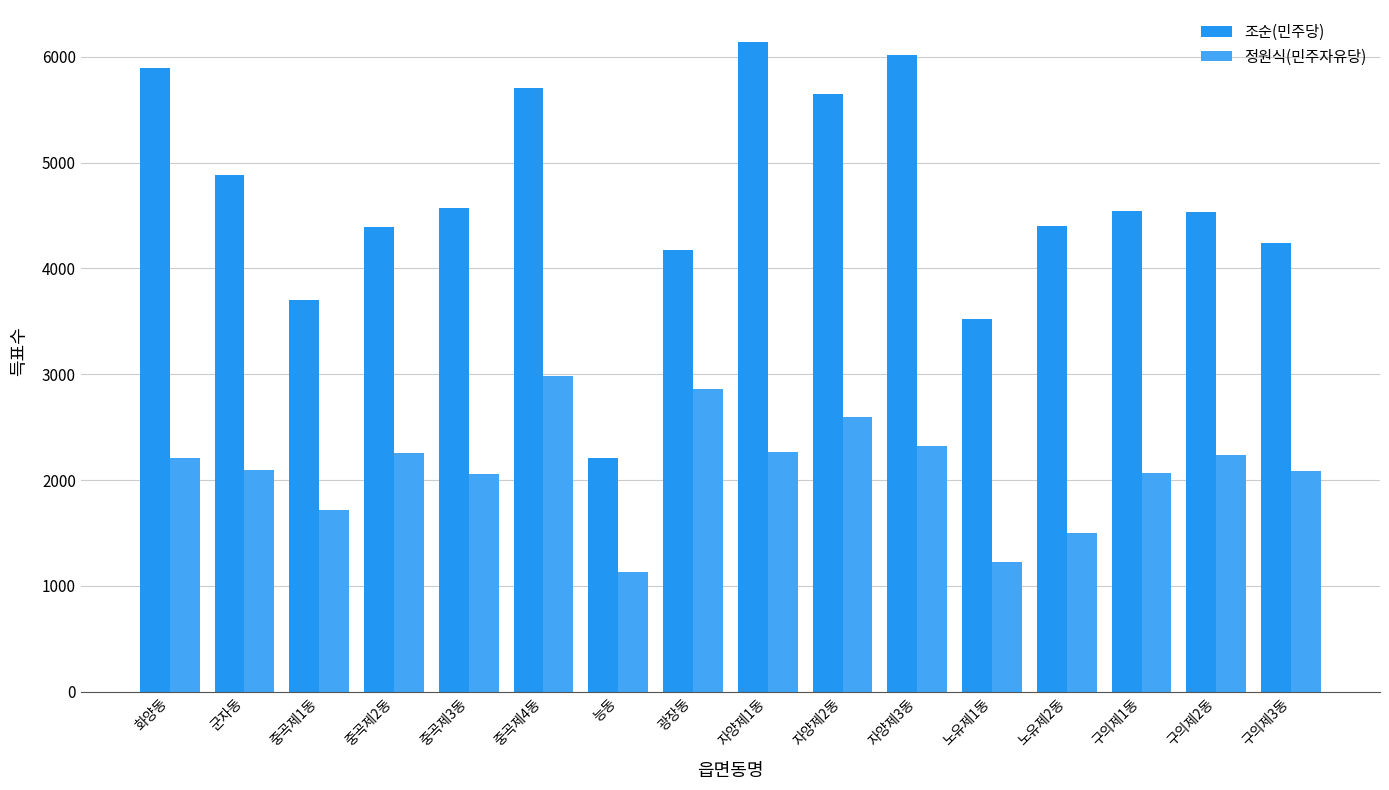

What is the approximate value of 정원식(민주자유당) at 군자동, to the nearest 100?

2100